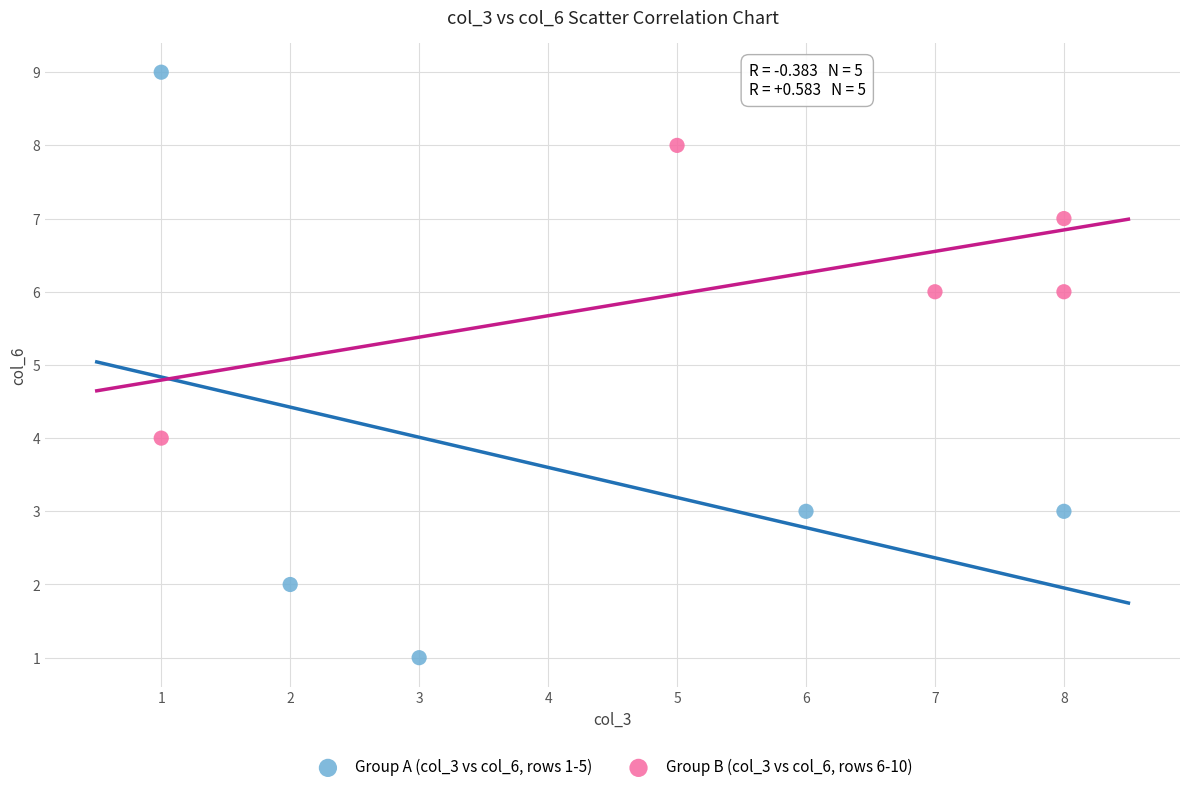

What are all the series names shown in the legend?

Group A (col_3 vs col_6, rows 1-5), Group B (col_3 vs col_6, rows 6-10)